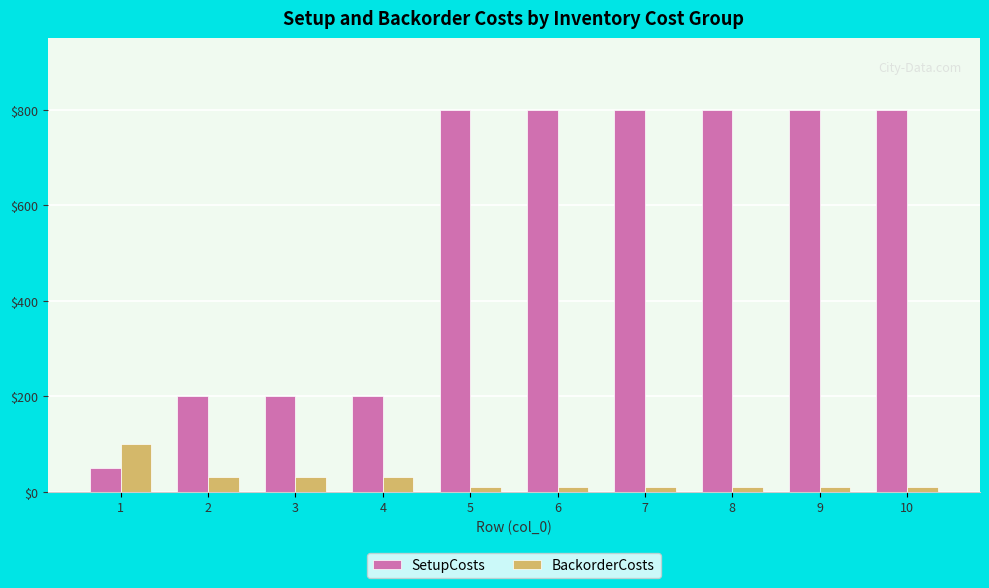

Count the SetupCosts values in the range 200 to 800.

9